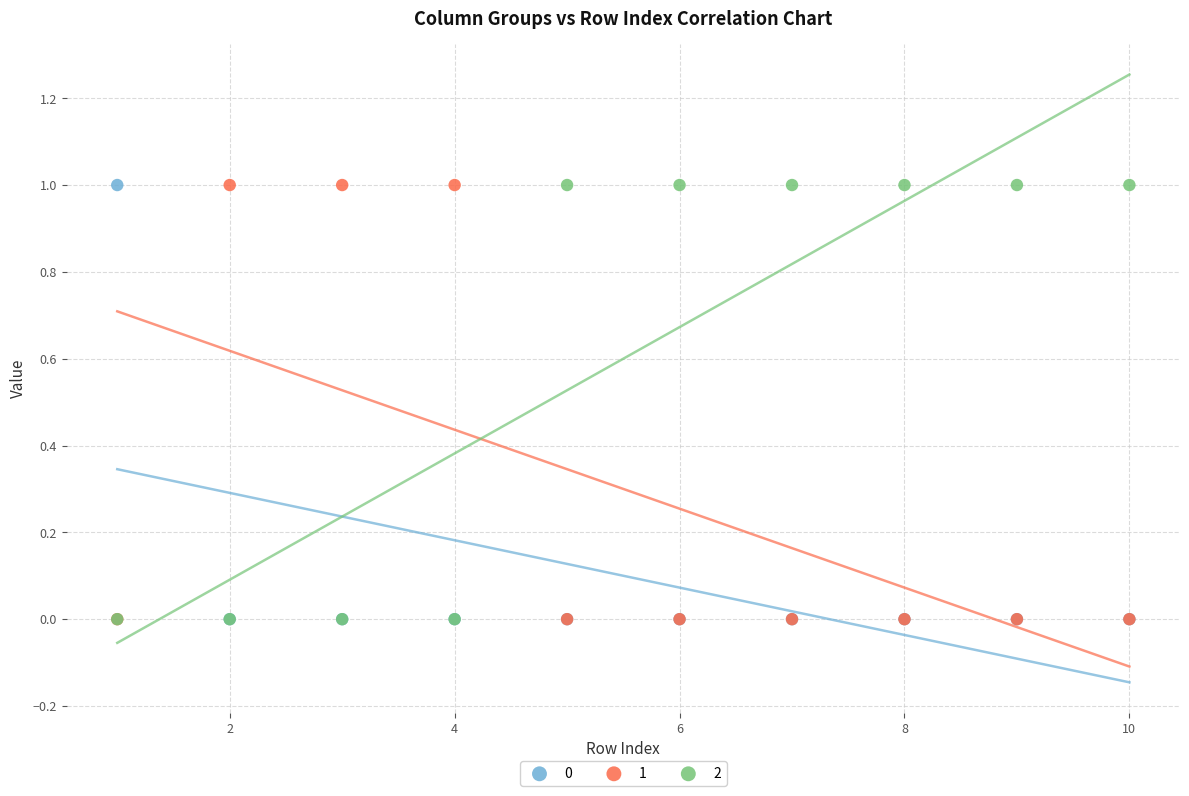

What are all the series names shown in the legend?

0, 1, 2